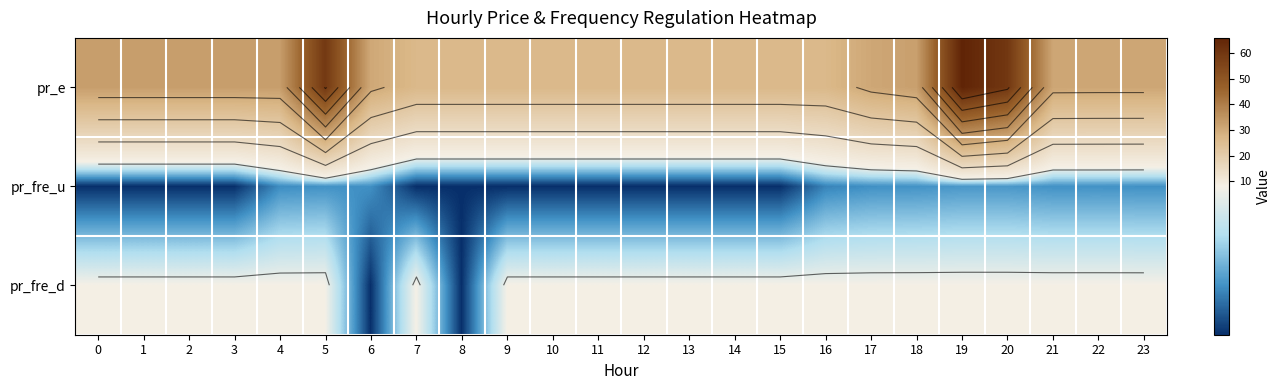

How many series are shown in this chart?

3